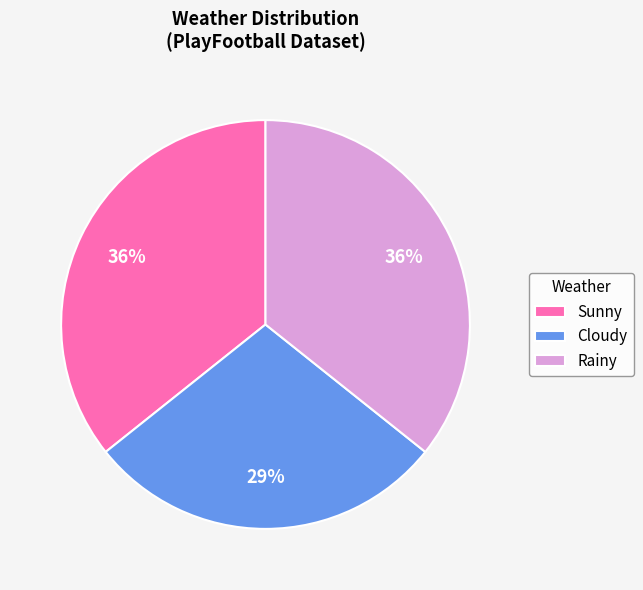

Which category has the smallest portion of the pie?

Cloudy